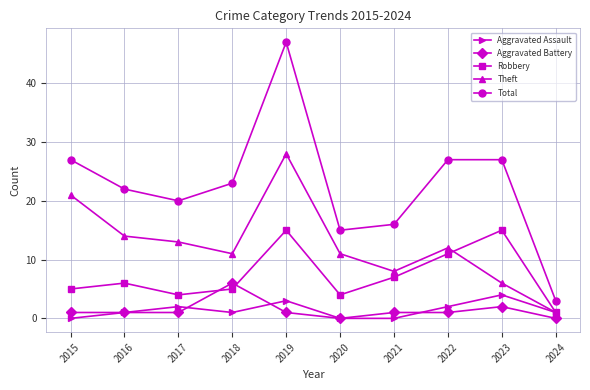

Rank the series at 2015 from highest to lowest value.

Total, Theft, Robbery, Aggravated Battery, Aggravated Assault